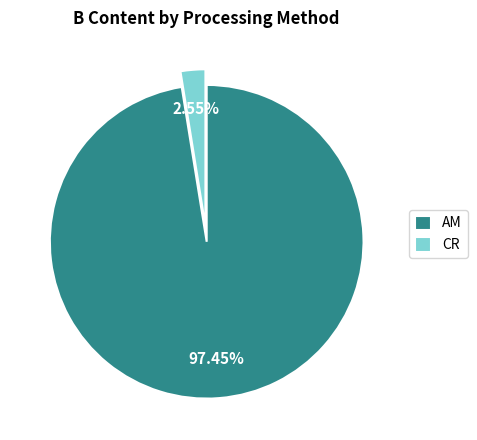

Which slice is the largest?

AM